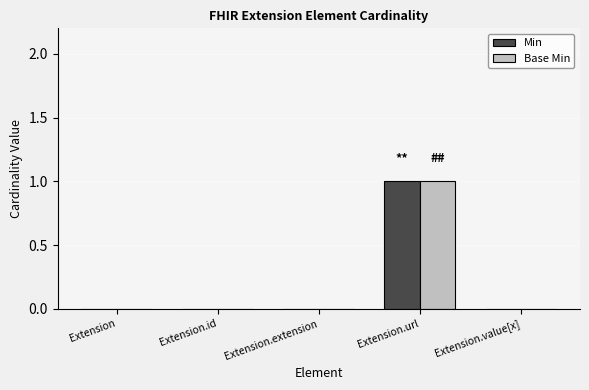

True or false: Min has a value of 0 at Extension.id.

True